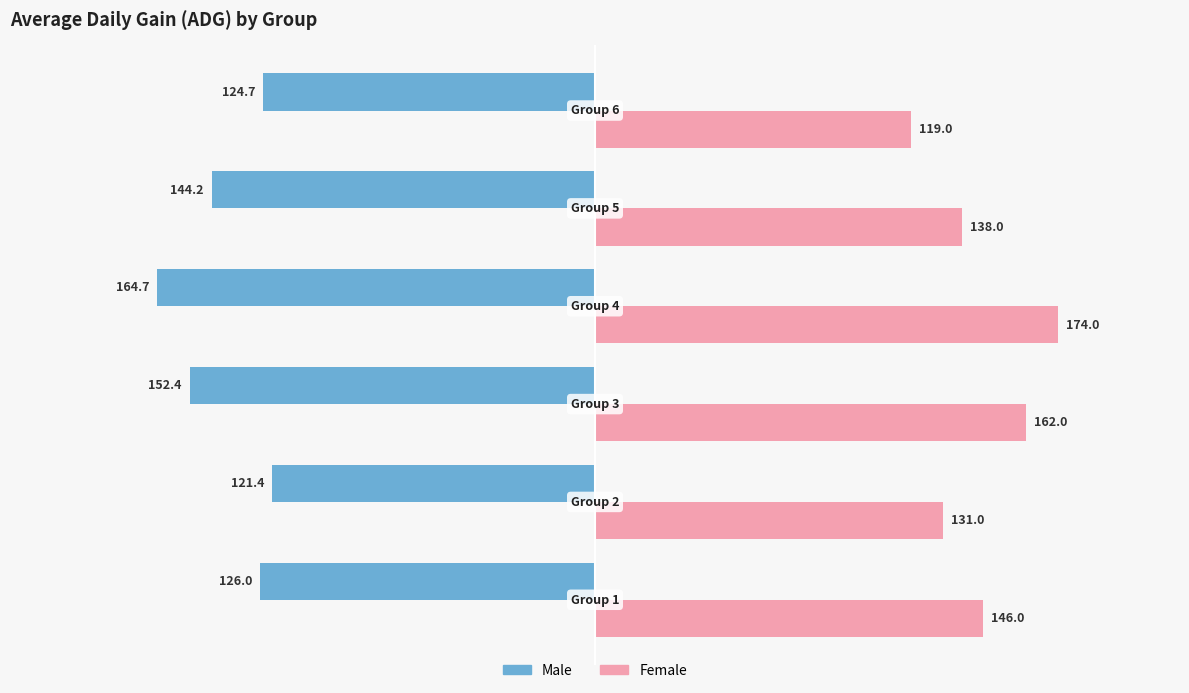

What is the maximum value for Female?

174.0